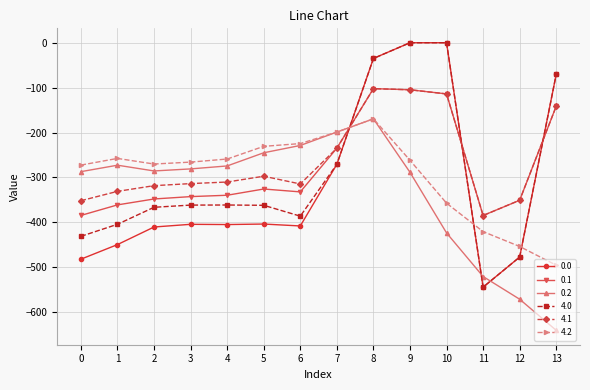

What is the spread (max minus min) of values at 12?

220.4